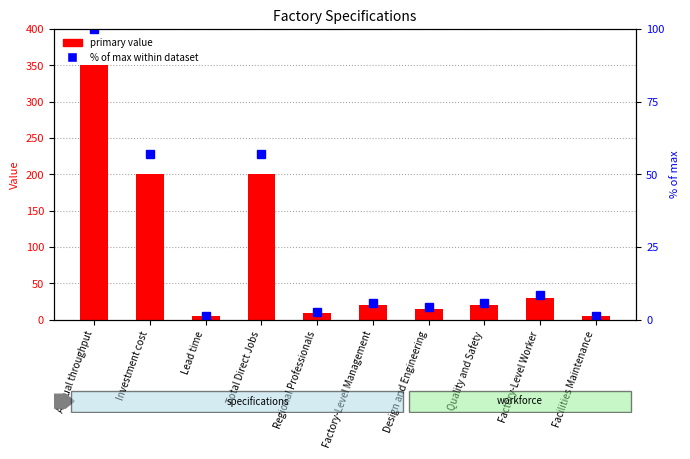

Between Lead time and Facilities Maintenance, which is larger?

Lead time